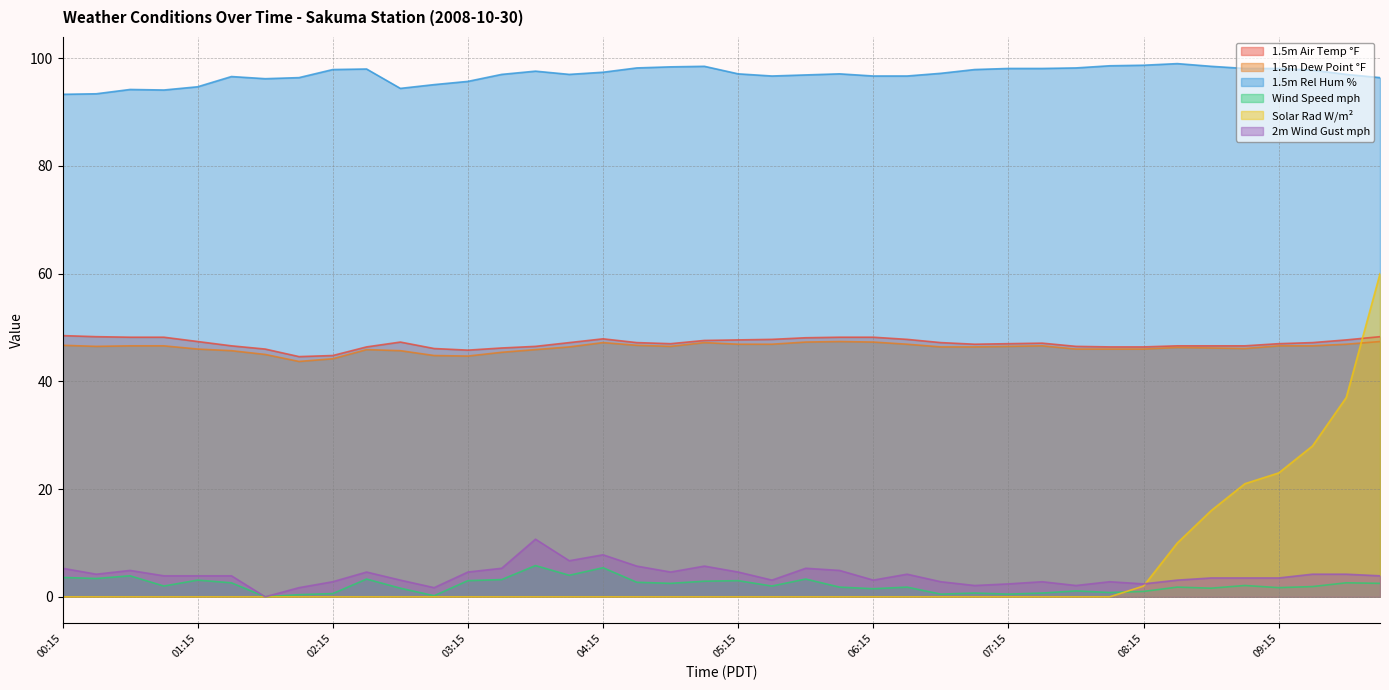

How many data points in Solar Rad W/m² are above 0?

8